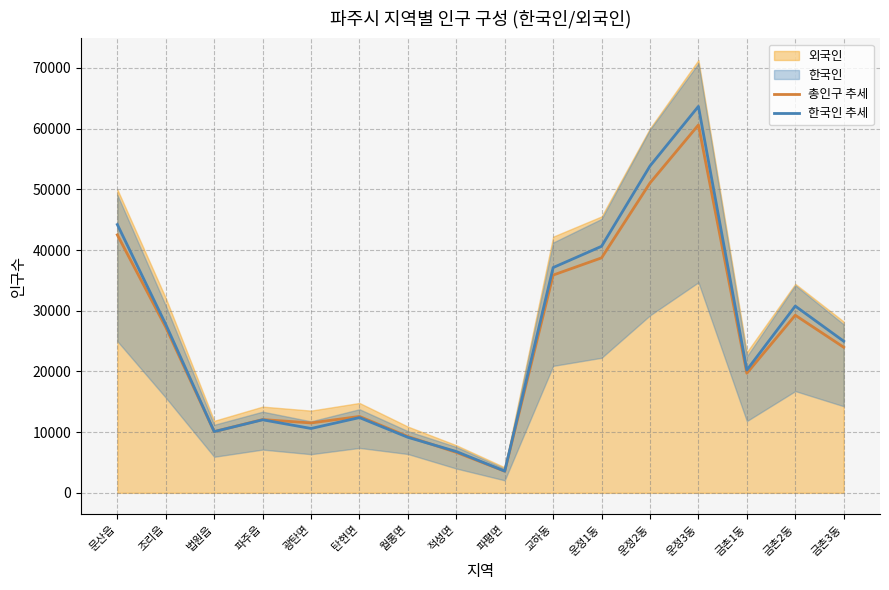

What is the total value across all series at 교하동?

72991.9